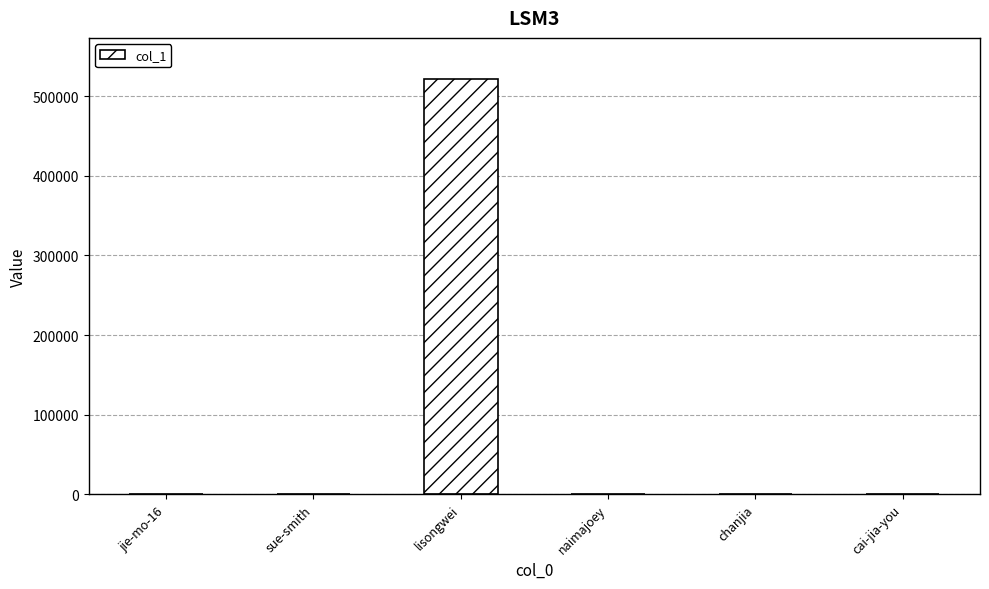

What is the sum of all values?

522013